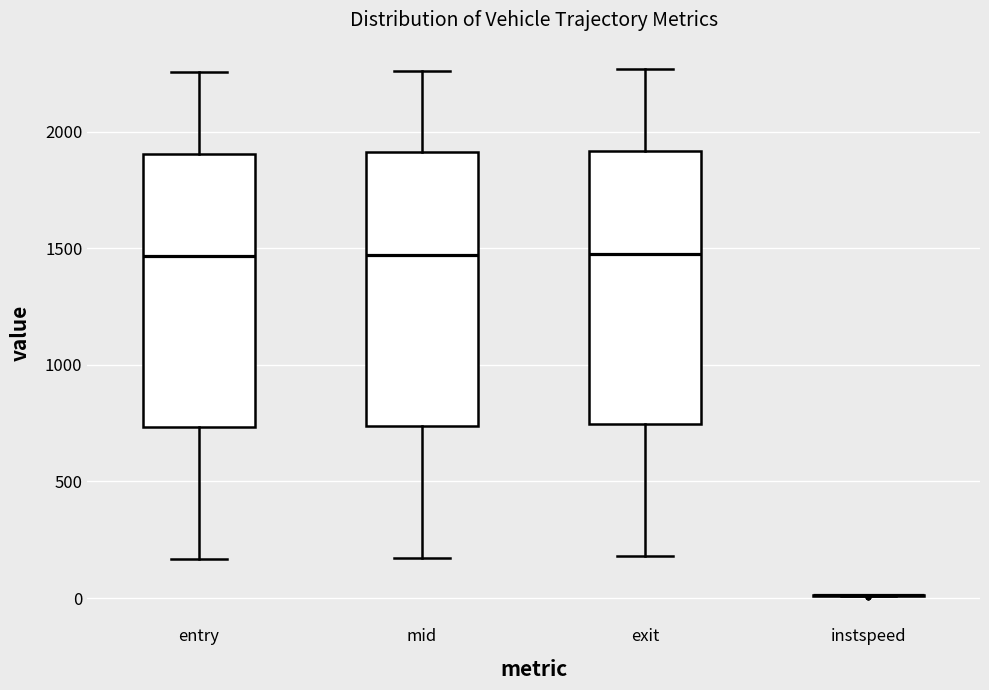

Reading left to right, transcribe this box plot: for each box, give where its median line is, the range the box spans, and where its two whiskers end, as read against the y-axis. The values are not printed on the chart, so give them approximately, as read against the axis.

entry: median 1450, box 750 to 1900, whiskers 150 to 2250
mid: median 1450, box 750 to 1900, whiskers 150 to 2250
exit: median 1500, box 750 to 1900, whiskers 200 to 2250
instspeed: box collapsed to a line at 0, whiskers 0 to 0